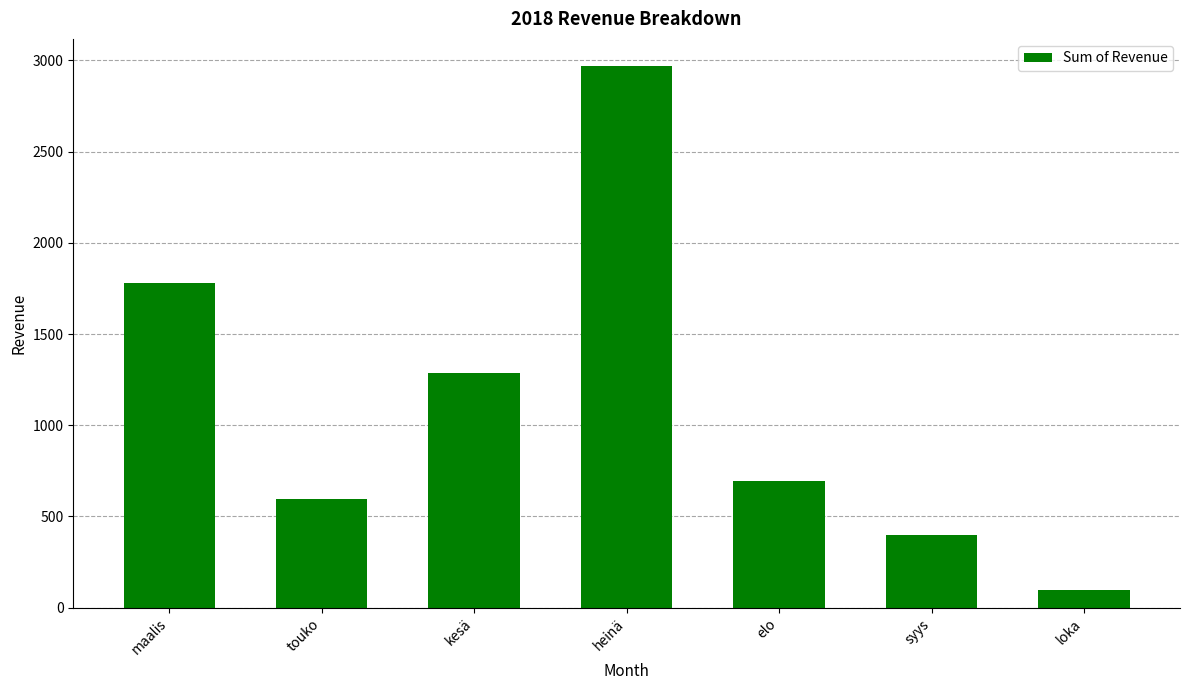

What is the value of the 3rd bar from the left?

1287